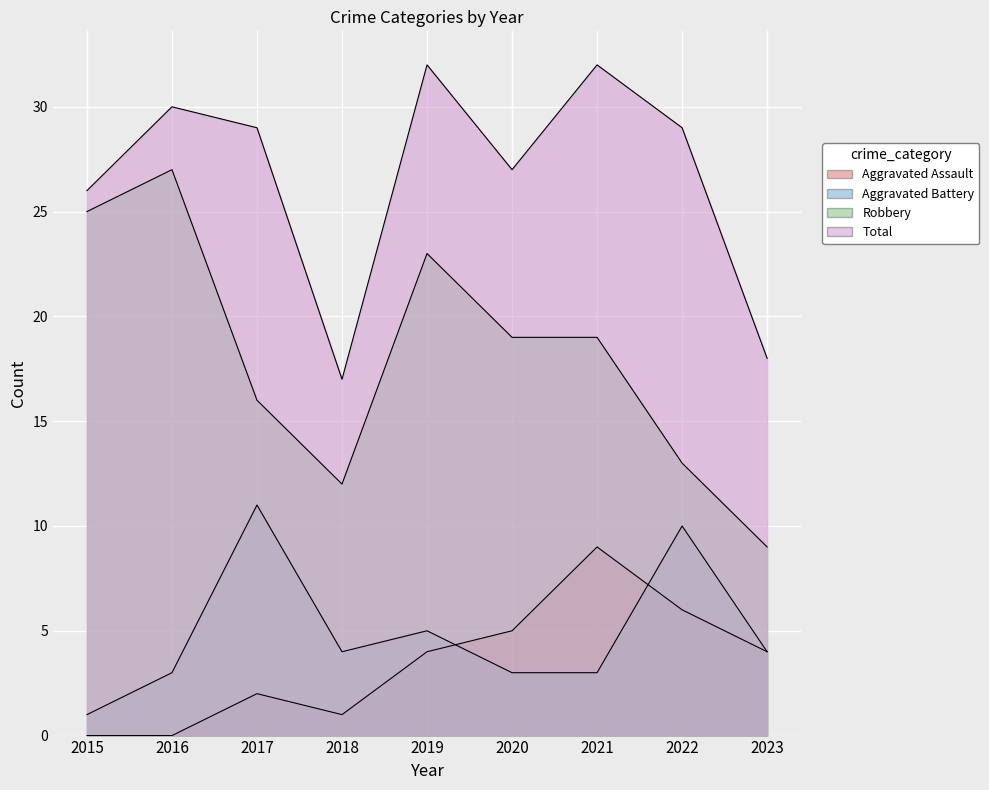

What is the difference between the highest and lowest values at 2020?

24